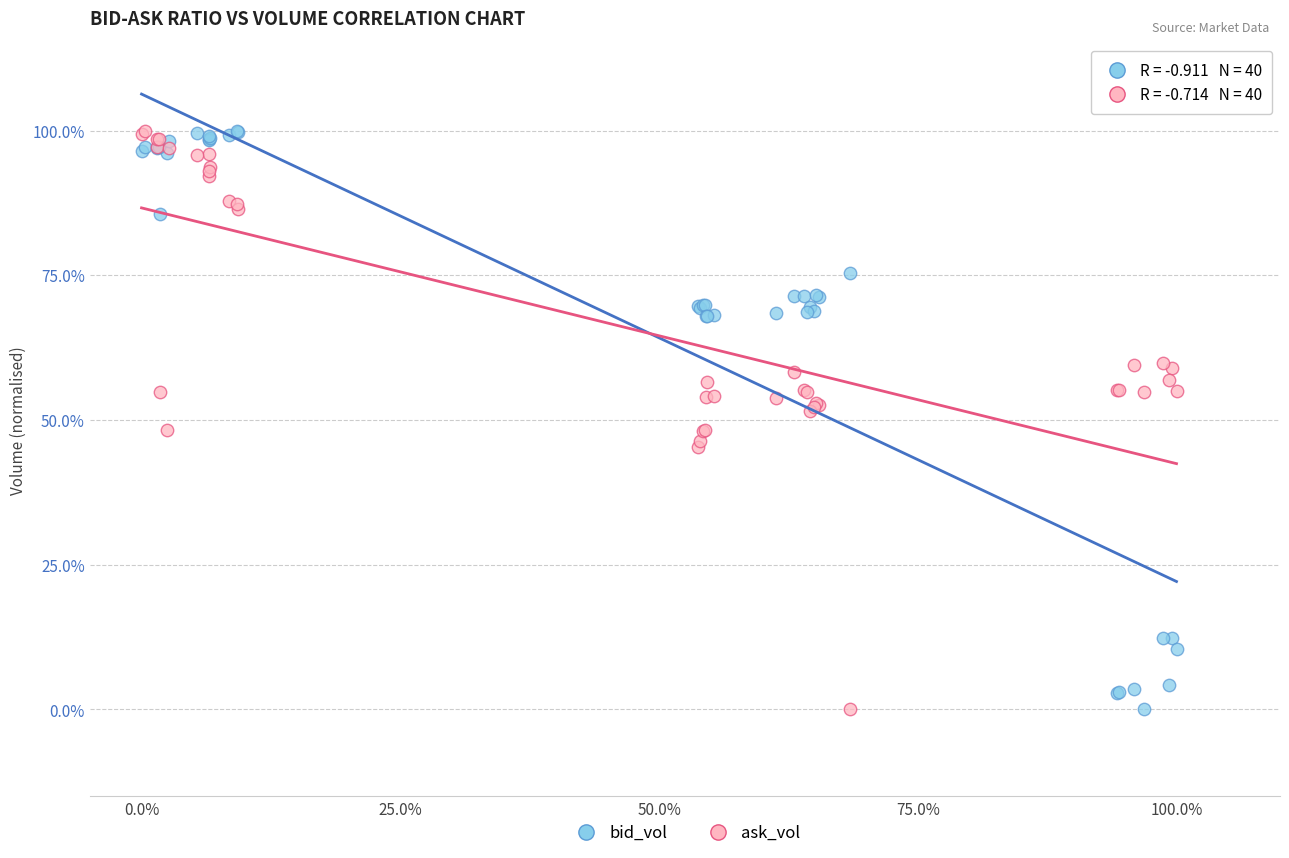

What are all the series names shown in the legend?

bid_vol, ask_vol